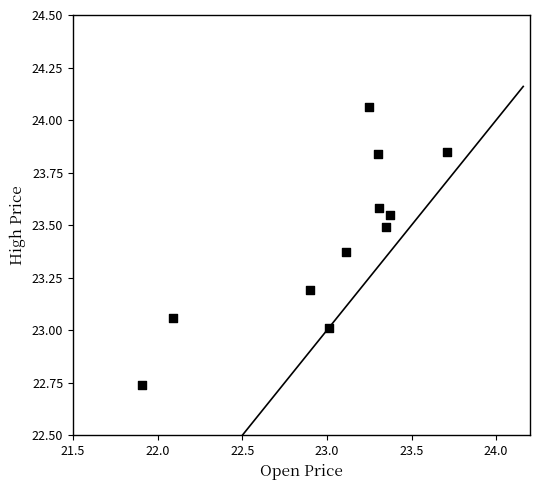

What is the range of Y values (max minus min)?

1.3